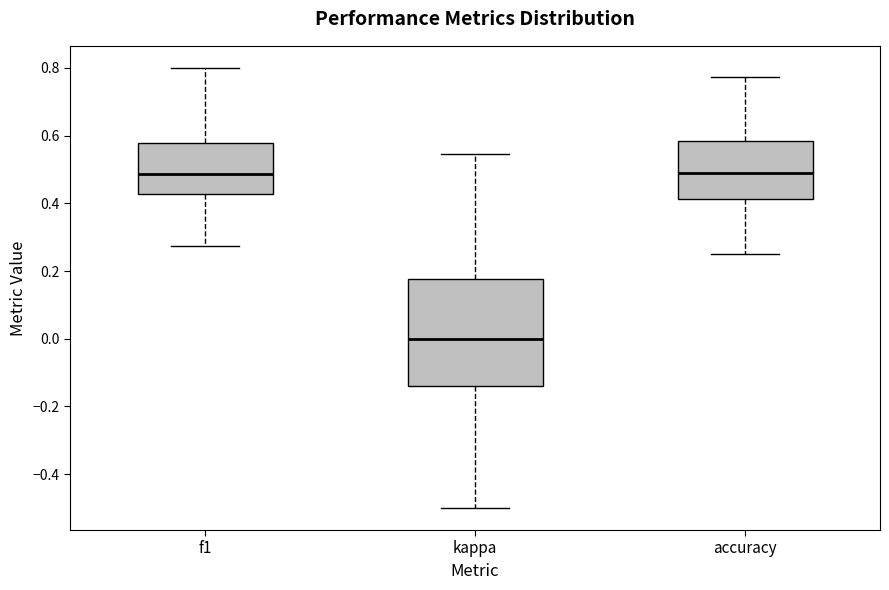

Reading left to right, read every box against the y-axis: the position of its median line, the range the box covers, and the ends of its whiskers. The values are not printed on the chart, so give them approximately, as read against the axis.

f1: median 0.48, box 0.42 to 0.58, whiskers 0.28 to 0.80
kappa: median 0.00, box -0.14 to 0.18, whiskers -0.50 to 0.54
accuracy: median 0.48, box 0.42 to 0.58, whiskers 0.26 to 0.78